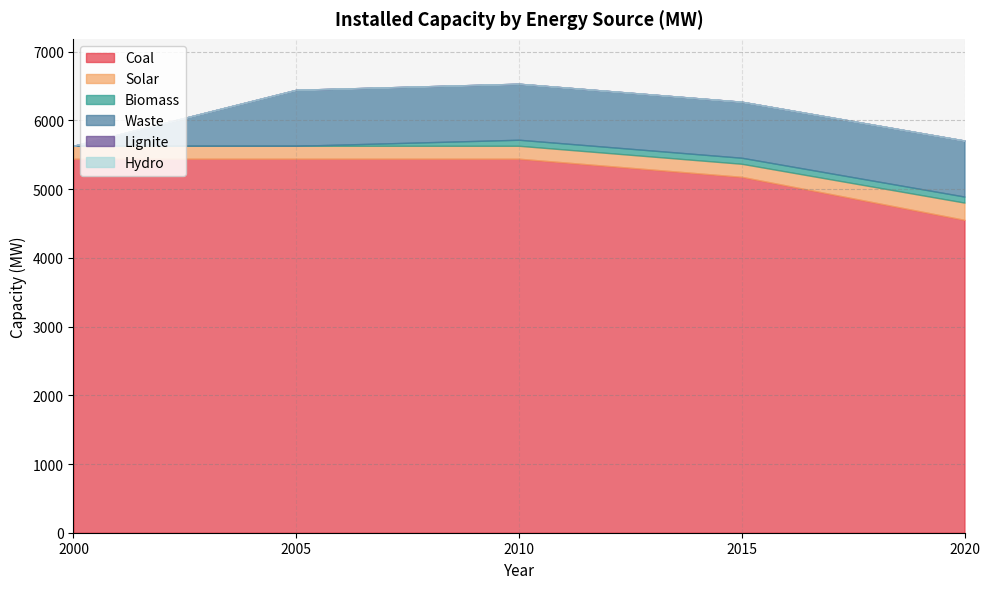

What is the difference between the maximum and minimum values in the Solar series?

63.1